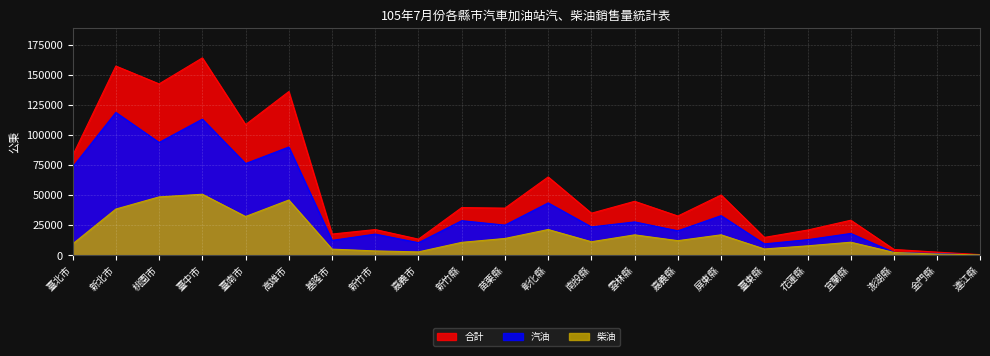

What are all the series names shown in the legend?

合計, 汽油, 柴油